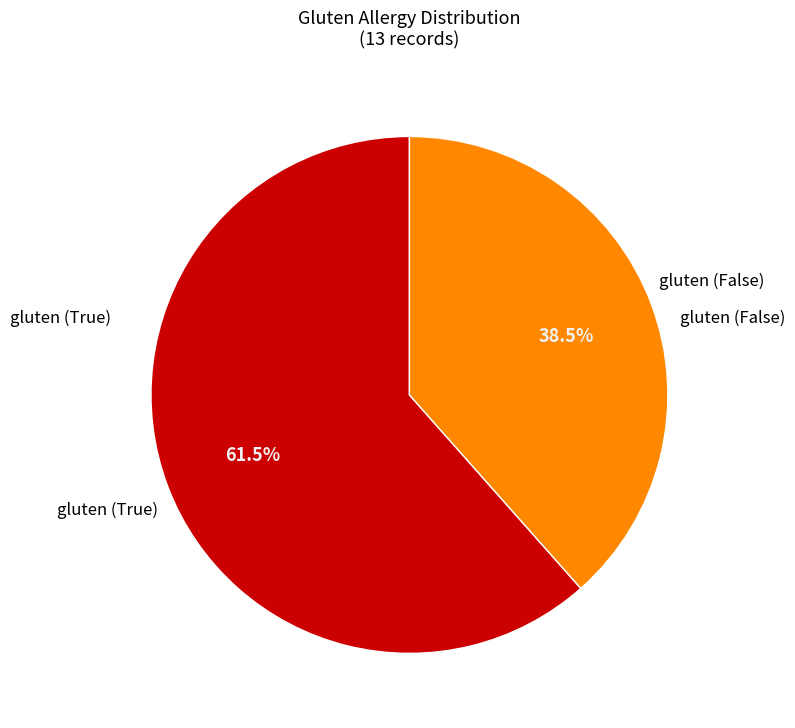

How many slices are in this pie chart?

2